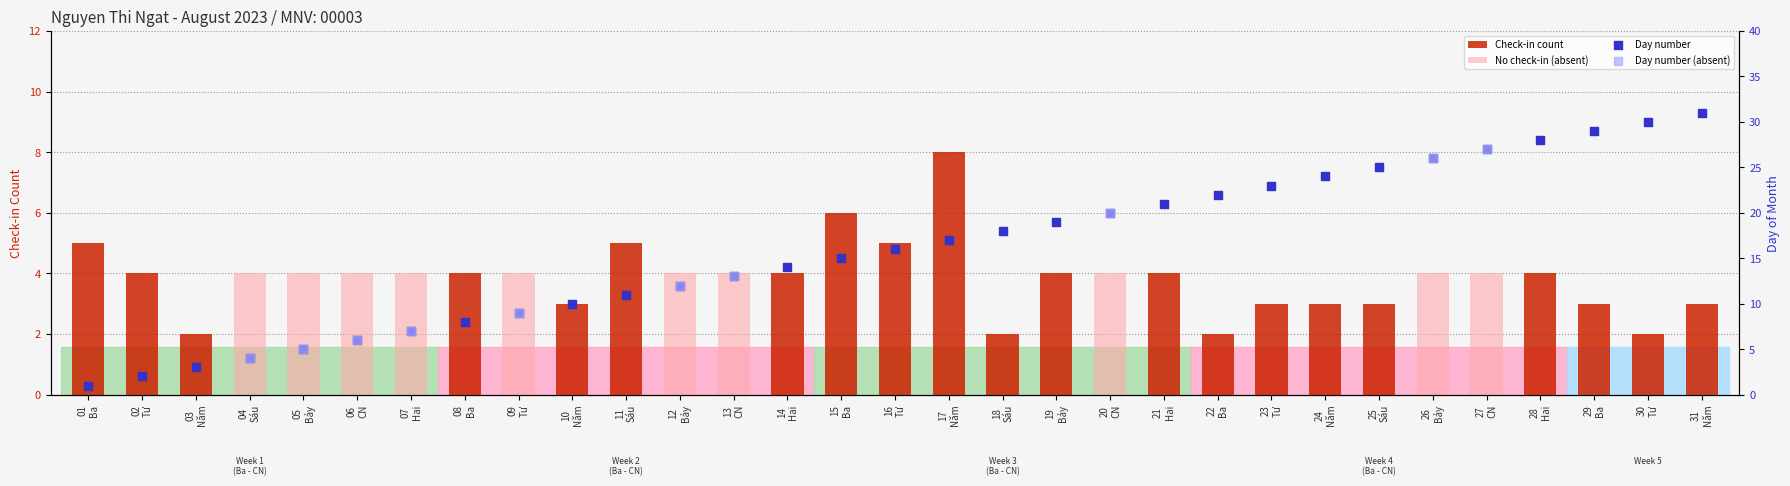

Which series has the largest total across all categories?

Day number